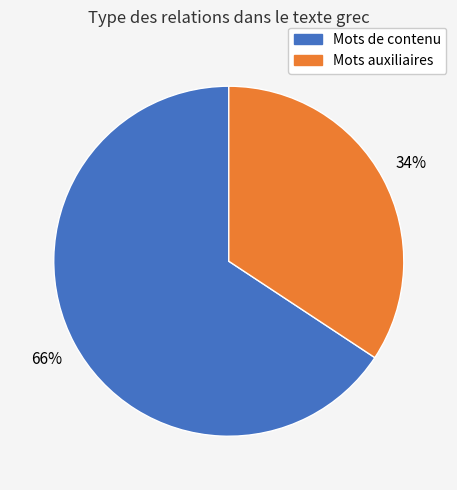

How many segments does this pie chart have?

2